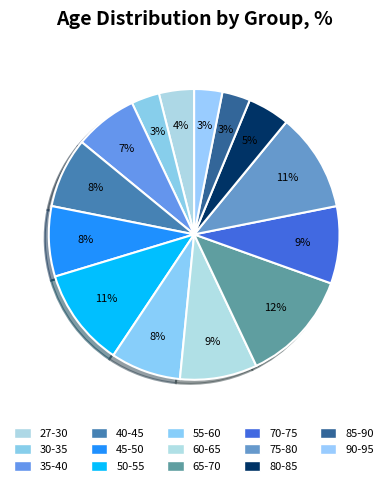

Which slice is the largest?

65-70